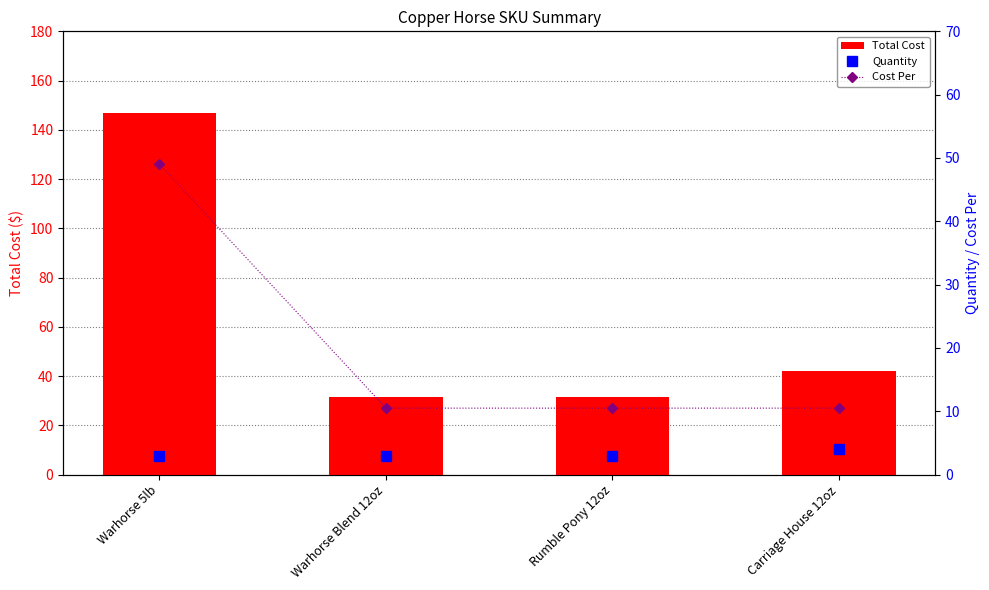

The Total Cost series shows 147.0 at Warhorse 5lb. True or false?

True